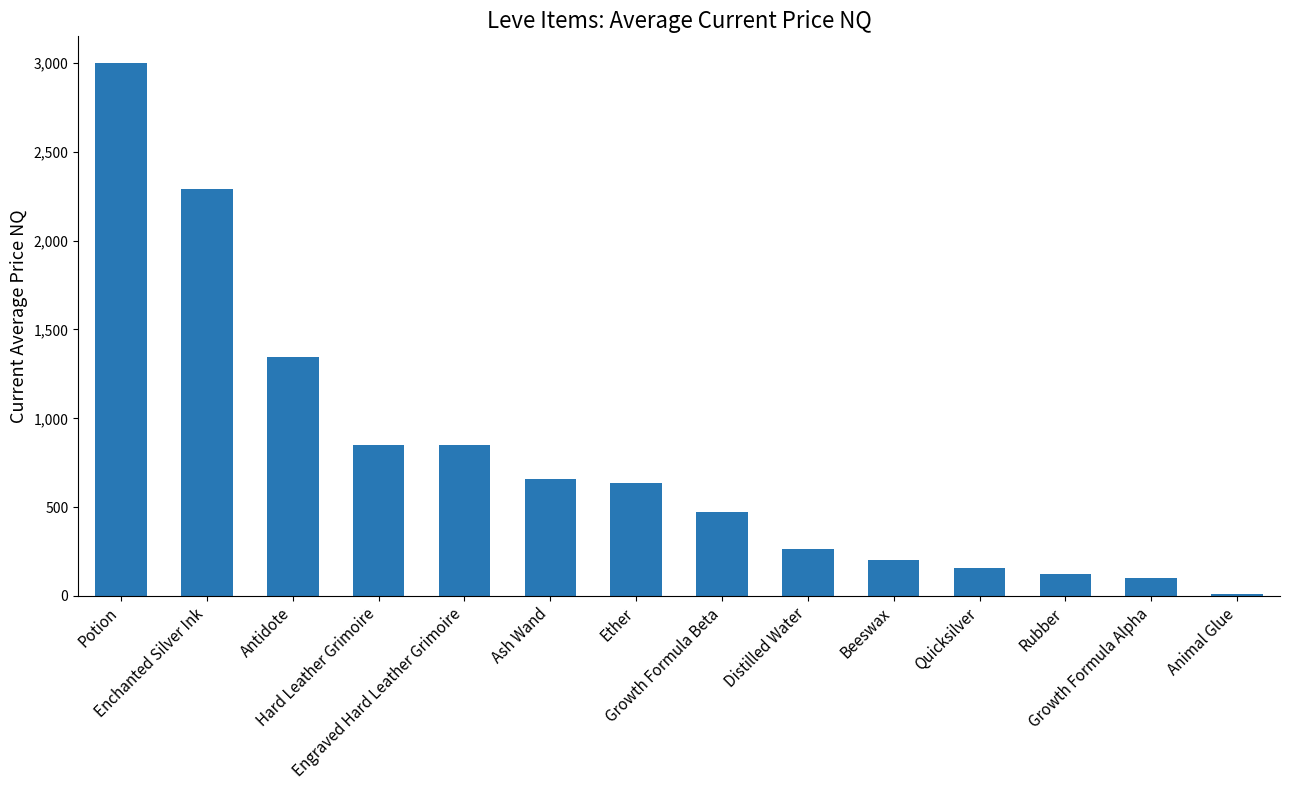

What is the sum of the values at Distilled Water and Growth Formula Beta?

735.9